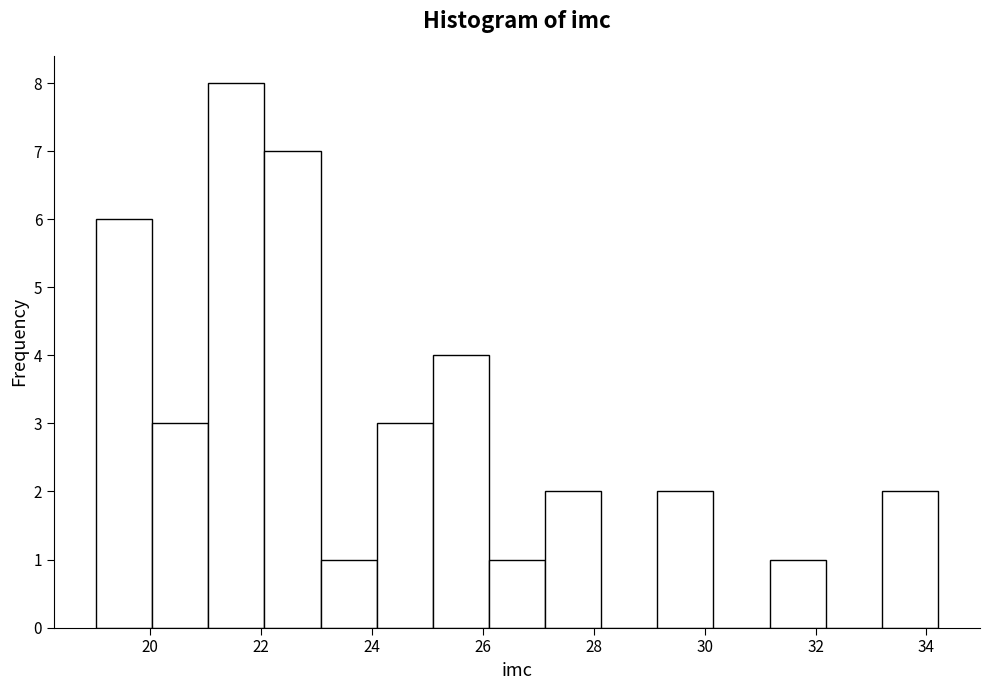

Reading left to right, transcribe this chart: for each bar, give the range it covers on the x-axis and its height. Neither the bar edges nor the heights are printed on the chart, so give them approximately, as read against the axes.

19.0 to 20.0: 6
20.0 to 21.0: 3
21.0 to 22.0: 8
22.0 to 23.0: 7
23.0 to 24.0: 1
24.0 to 25.2: 3
25.2 to 26.2: 4
26.2 to 27.2: 1
27.2 to 28.2: 2
28.2 to 29.2: 0
29.2 to 30.2: 2
30.2 to 31.2: 0
31.2 to 32.2: 1
32.2 to 33.2: 0
33.2 to 34.2: 2